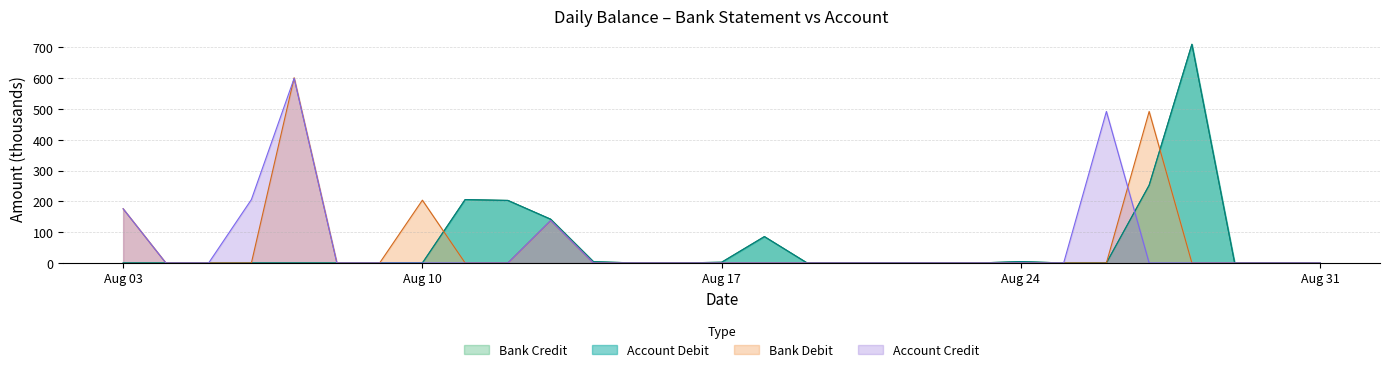

Between 2020/08/28 and 2020/08/30, which series saw the biggest shift?

Bank Credit